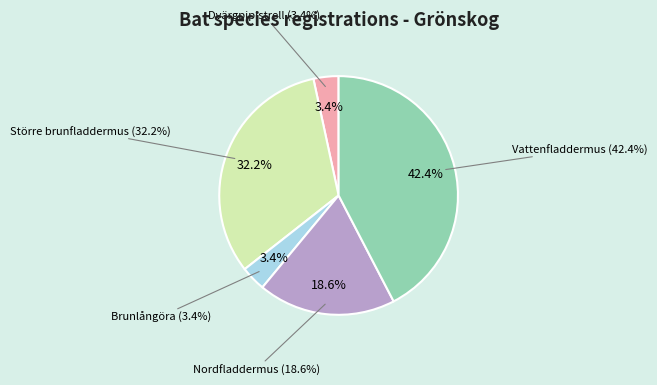

True or false: Större brunfladdermus accounts for 47% of the total.

False